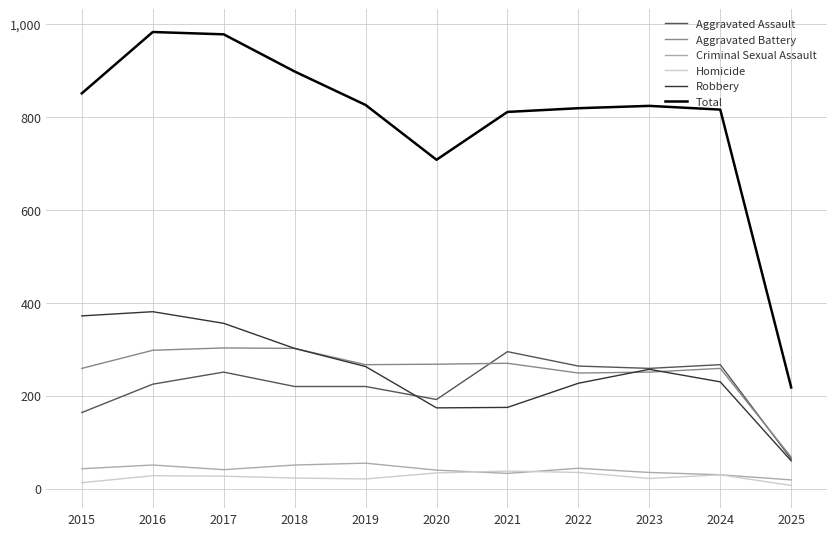

At which label is Total closest to 600?

2020